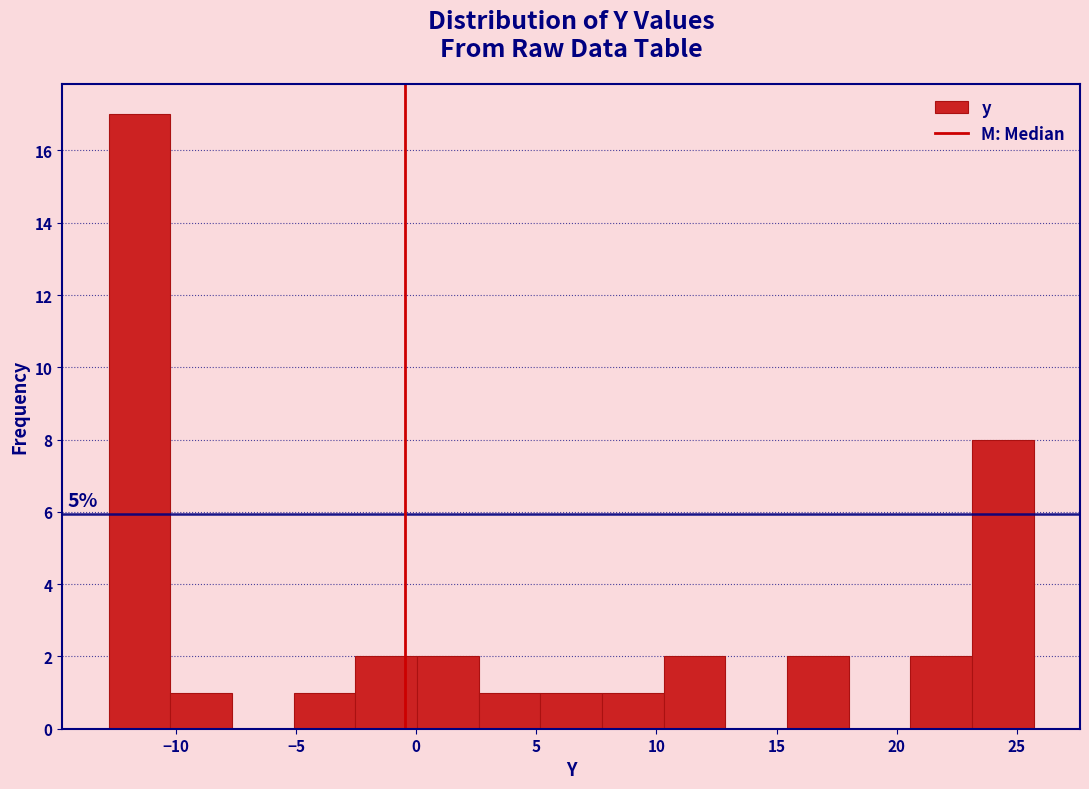

Which range on the x-axis has the tallest bar?

-13.0 to -10.0